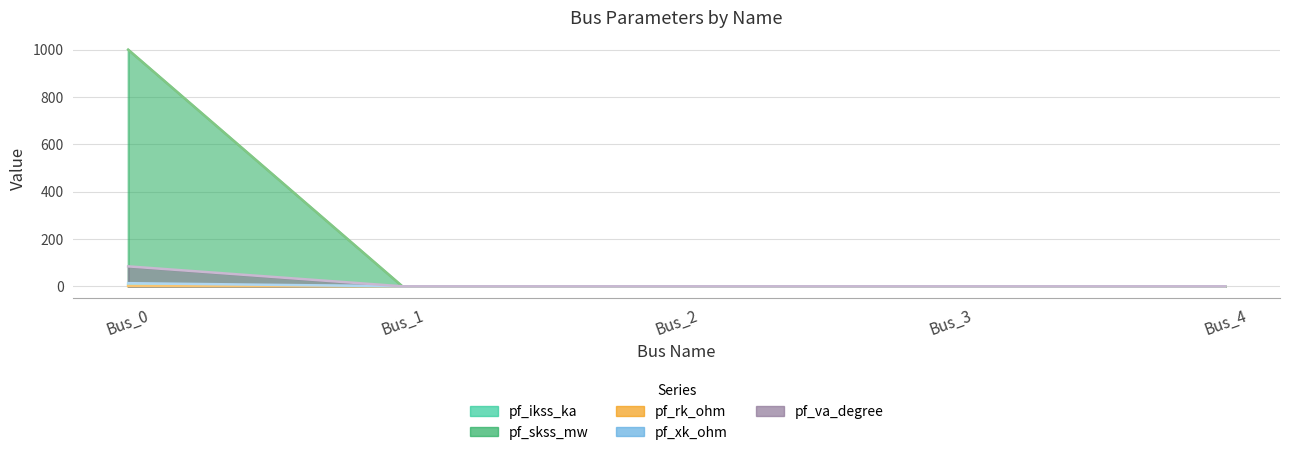

Which category has the highest value in the pf_va_degree series?

Bus_0